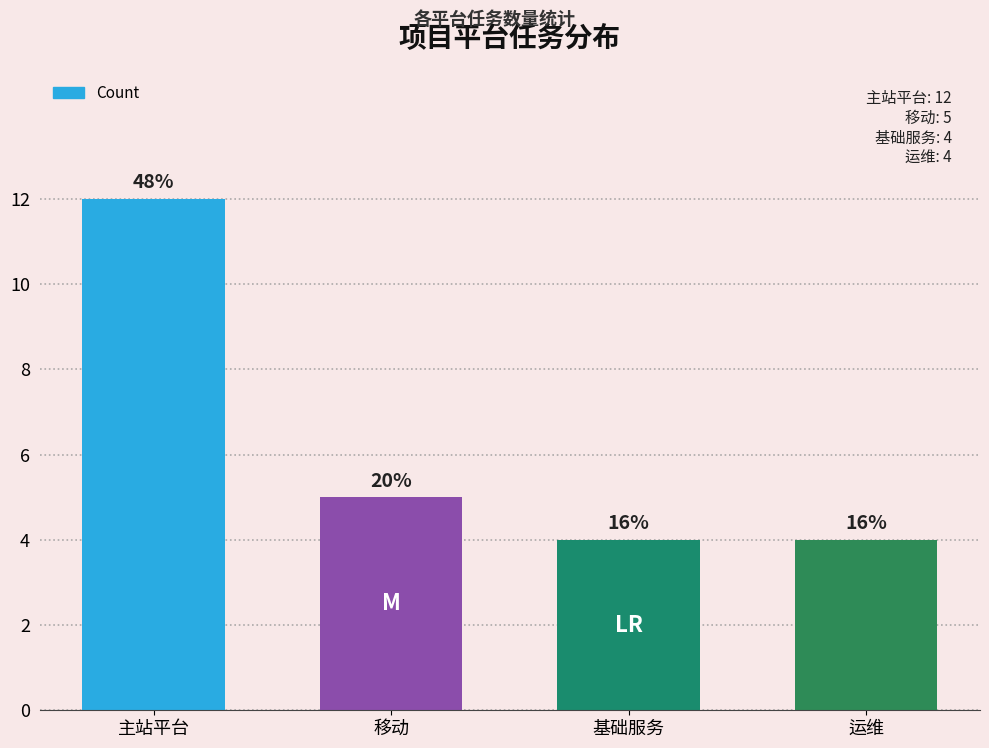

The chart shows a value of 19 at 主站平台. True or false?

False